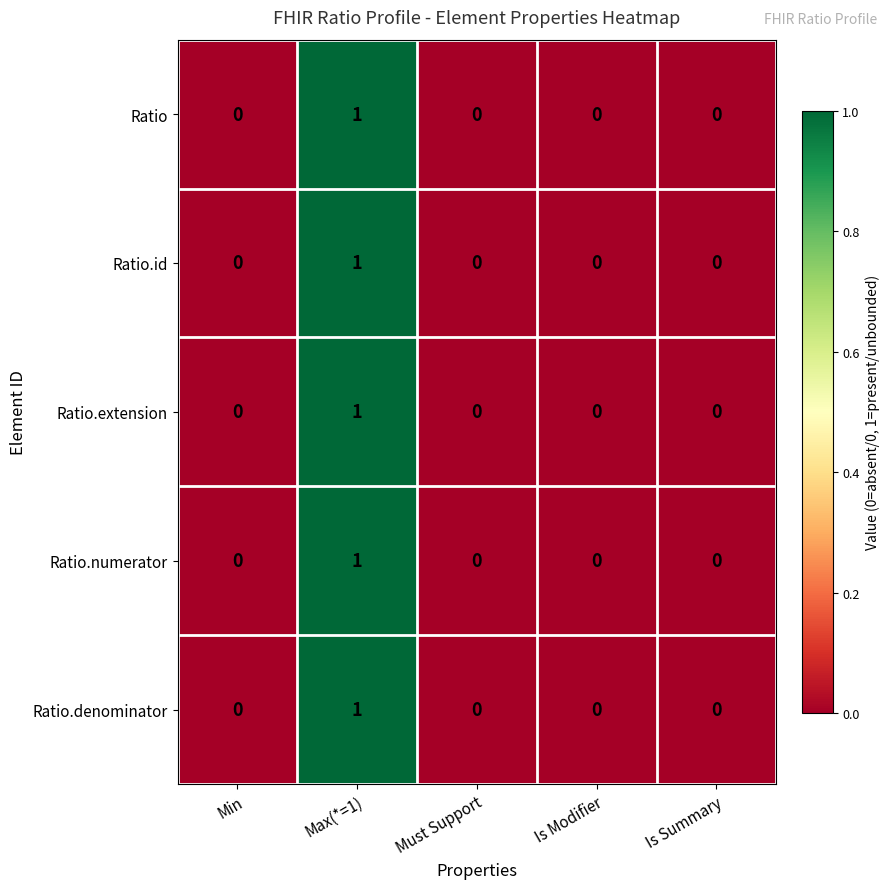

The Ratio.denominator series shows 0 at Must Support. True or false?

True